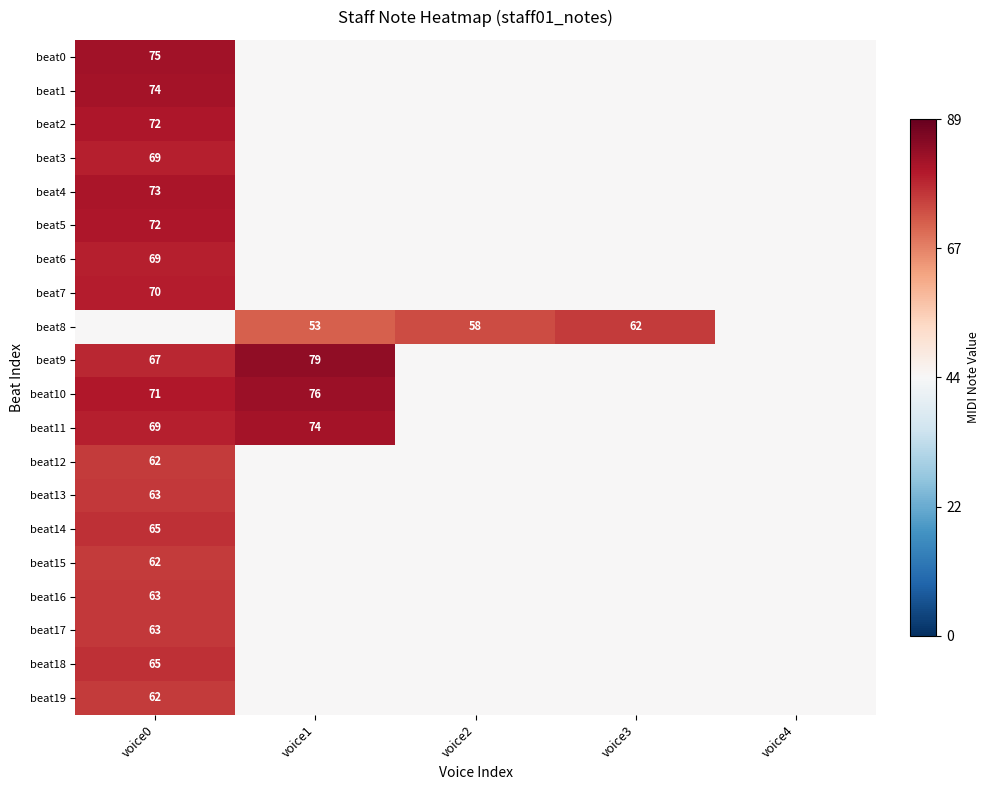

The value of beat4 at voice0 is 73.0. True or false?

True